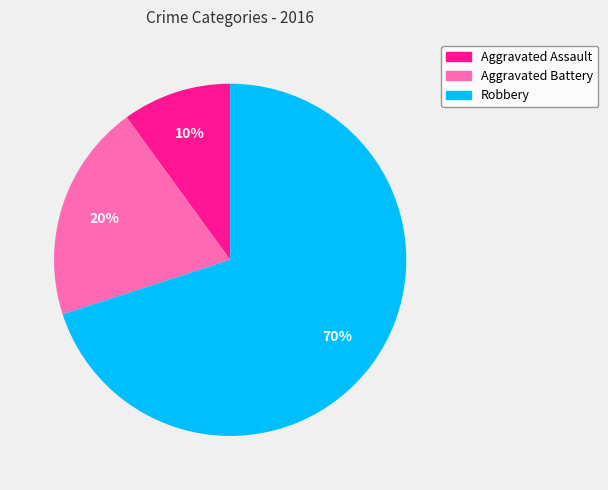

Rank the categories by value from lowest to highest.

Aggravated Assault, Aggravated Battery, Robbery